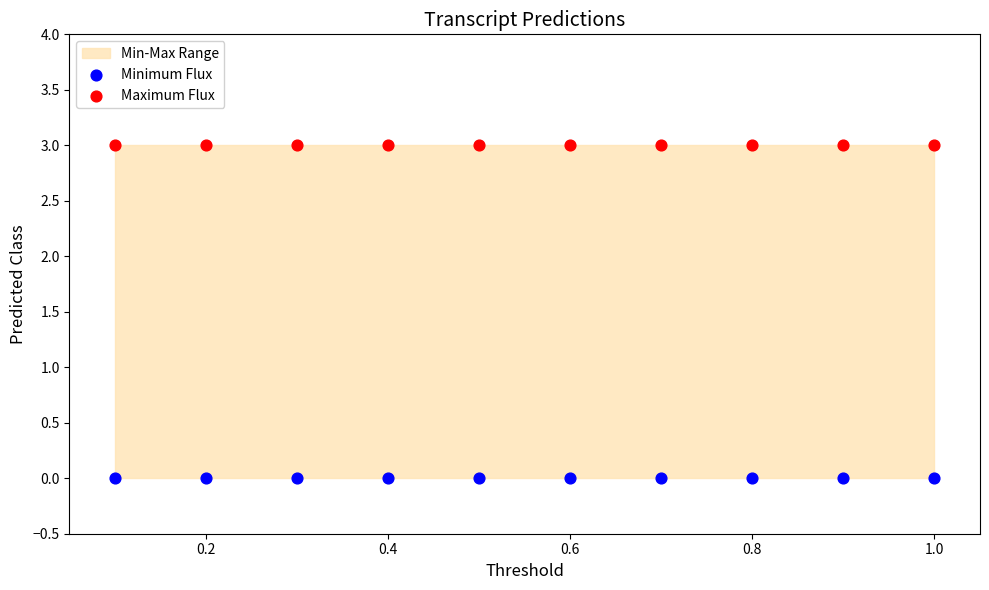

Which series reaches the maximum Y coordinate?

Maximum Flux